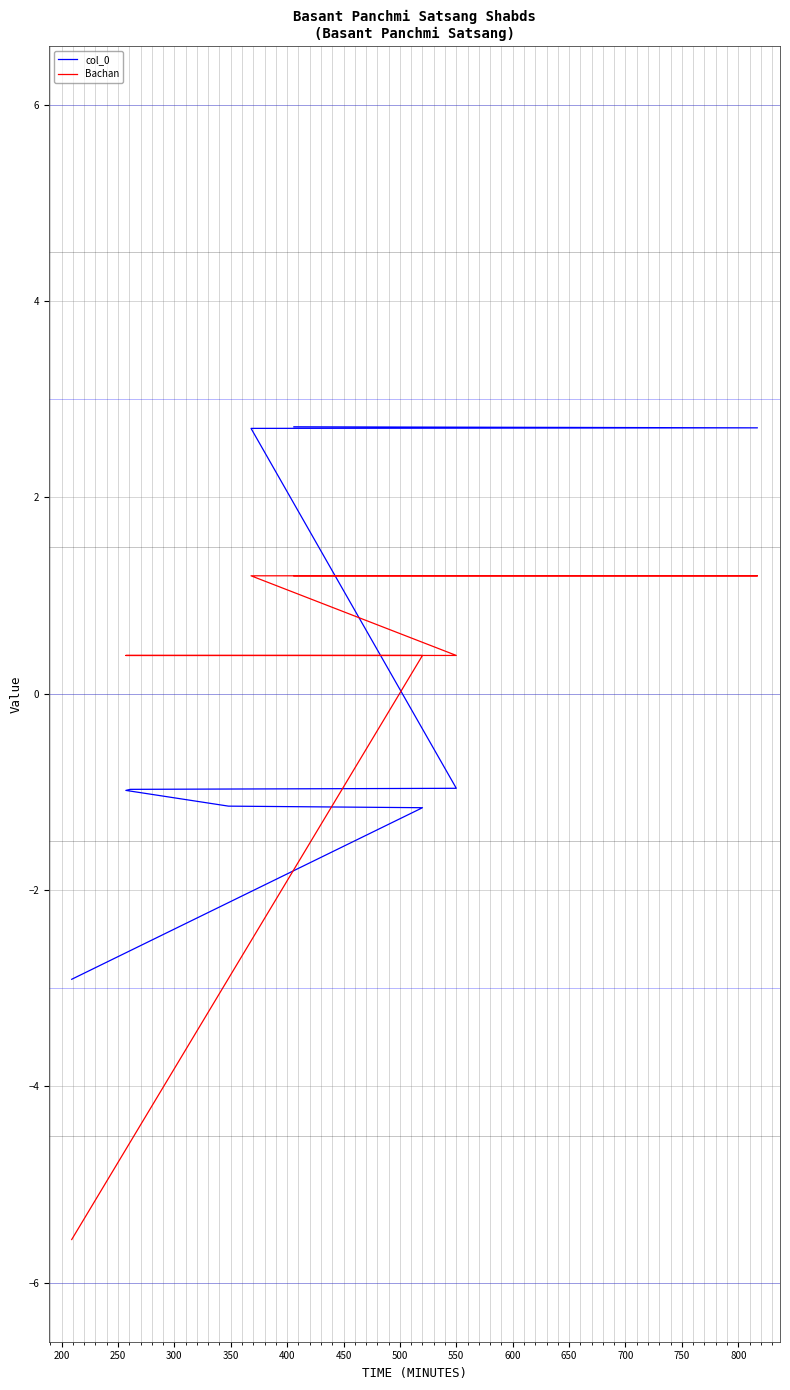

What is the difference between the highest and lowest values at 200?

1.6